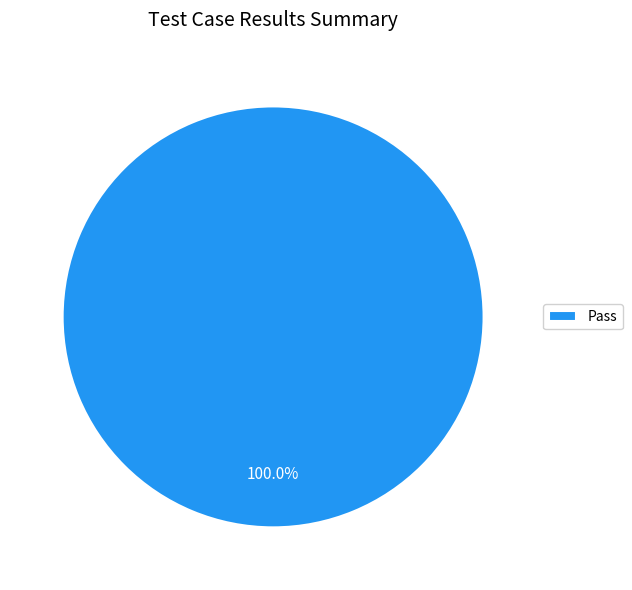

What is the majority slice?

Pass